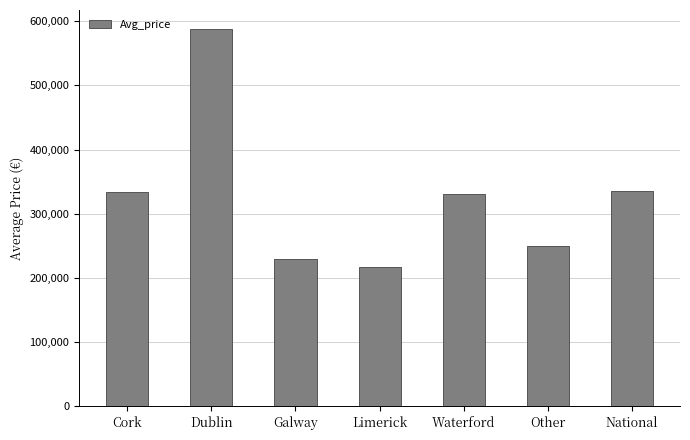

Is it true that the value at National is 443974?

False